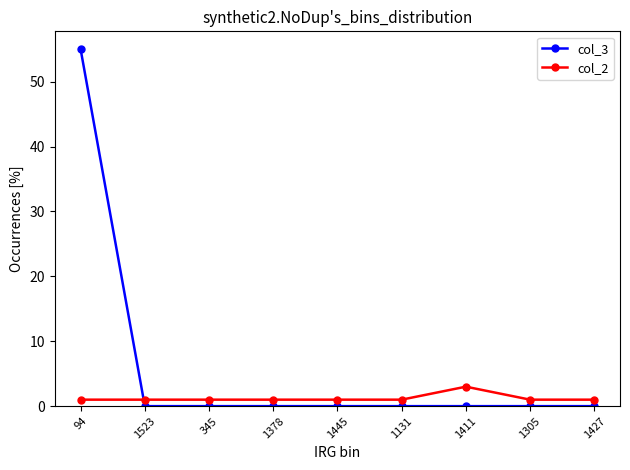

What is the highest value of the col_2 series?

3